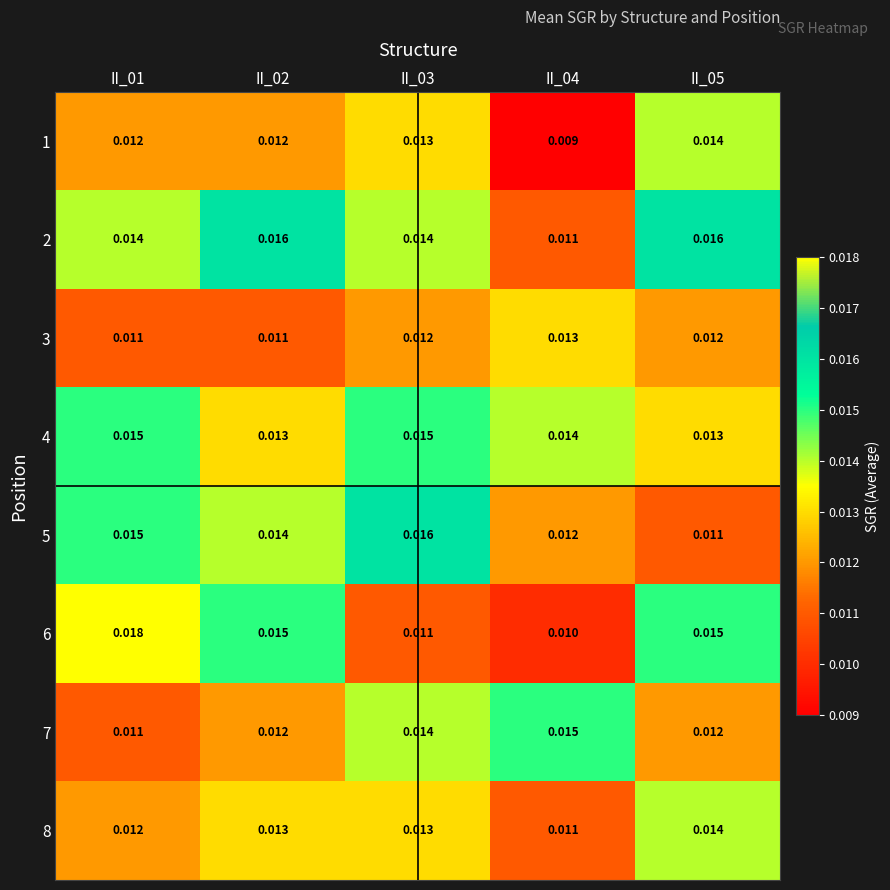

Count the number of data series in this chart.

8